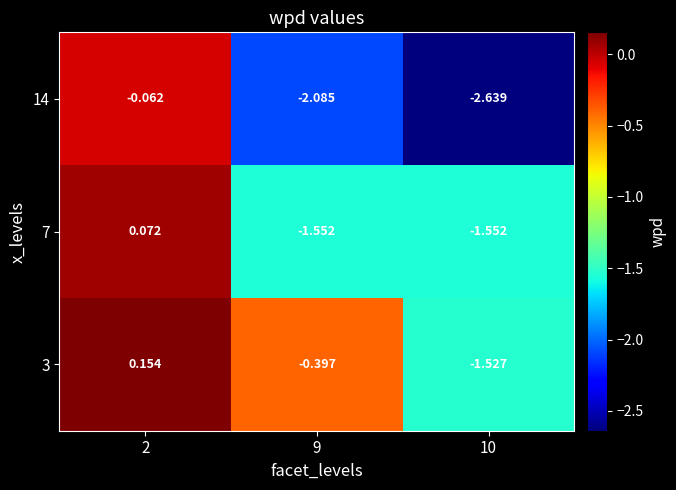

Is the value of 14 at 9 greater than the value of 3 at 2?

No